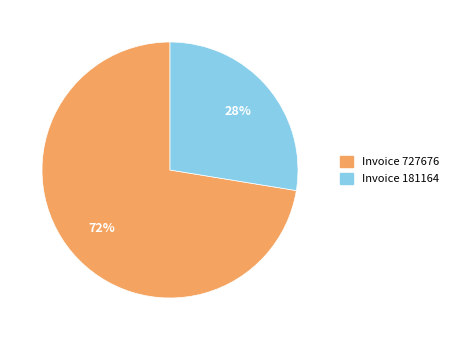

Count the number of slices in the pie.

2